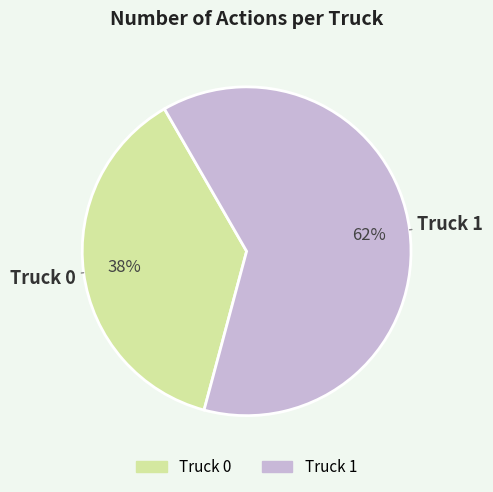

How many slices are in this pie chart?

2